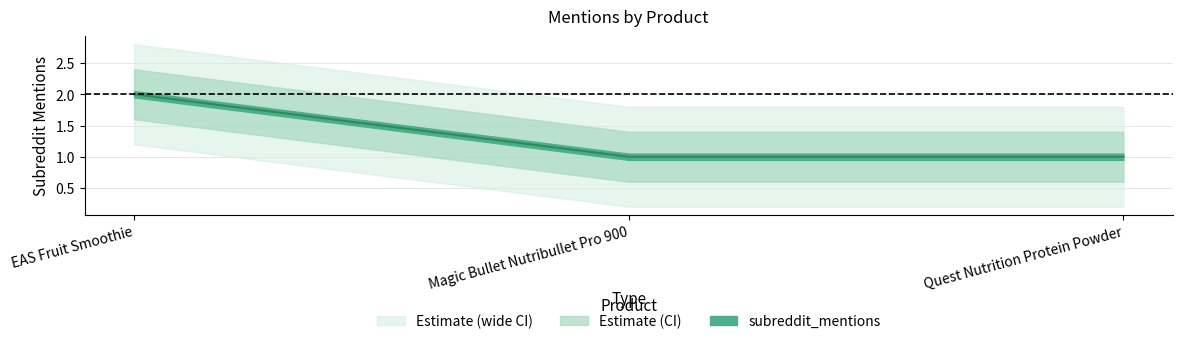

List the labels in order of value, smallest first.

Magic Bullet Nutribullet Pro 900, Quest Nutrition Protein Powder, EAS Fruit Smoothie